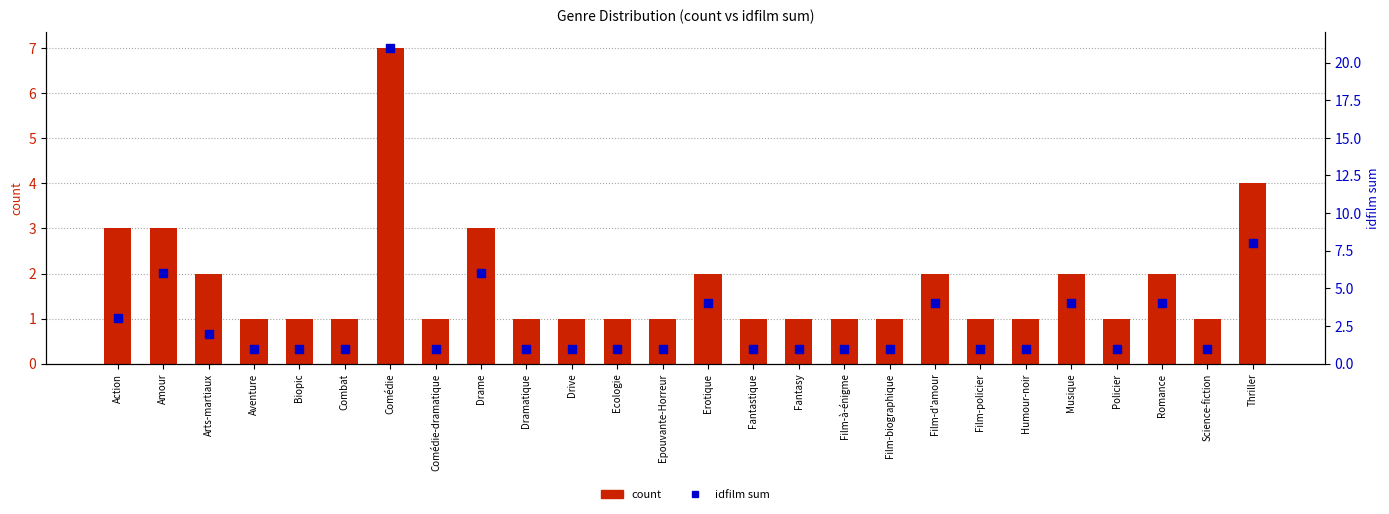

What are all the series names shown in the legend?

count, idfilm sum